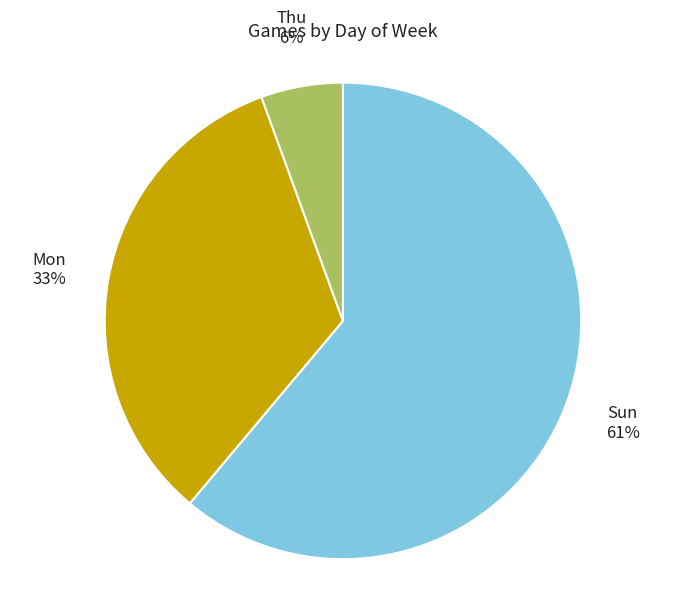

To the nearest percent, what percentage of the pie is Sun?

61%